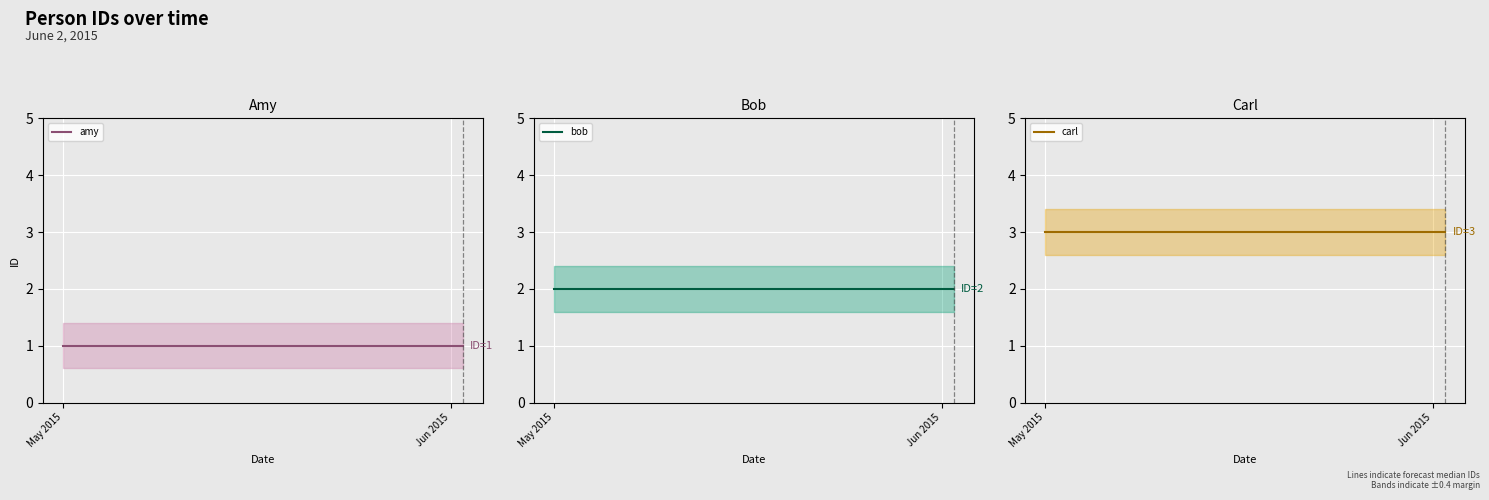

What is the label of the 2nd point from the left?

Jun 2015